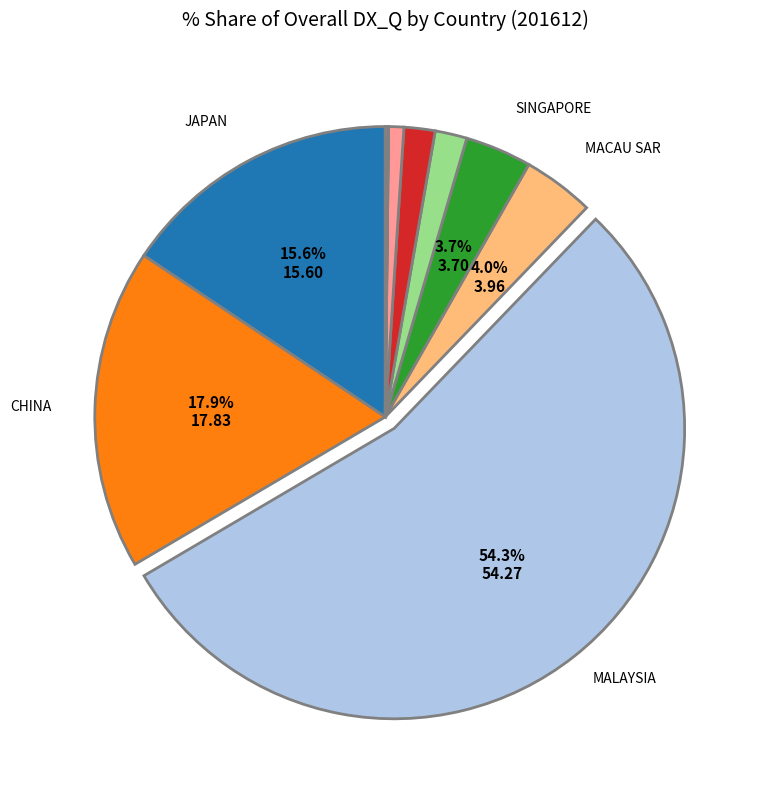

Is there a majority slice in this chart?

Yes